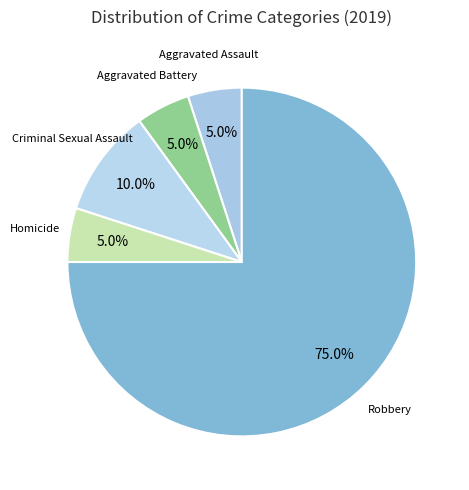

True or false: Robbery accounts for 1% of the total.

False